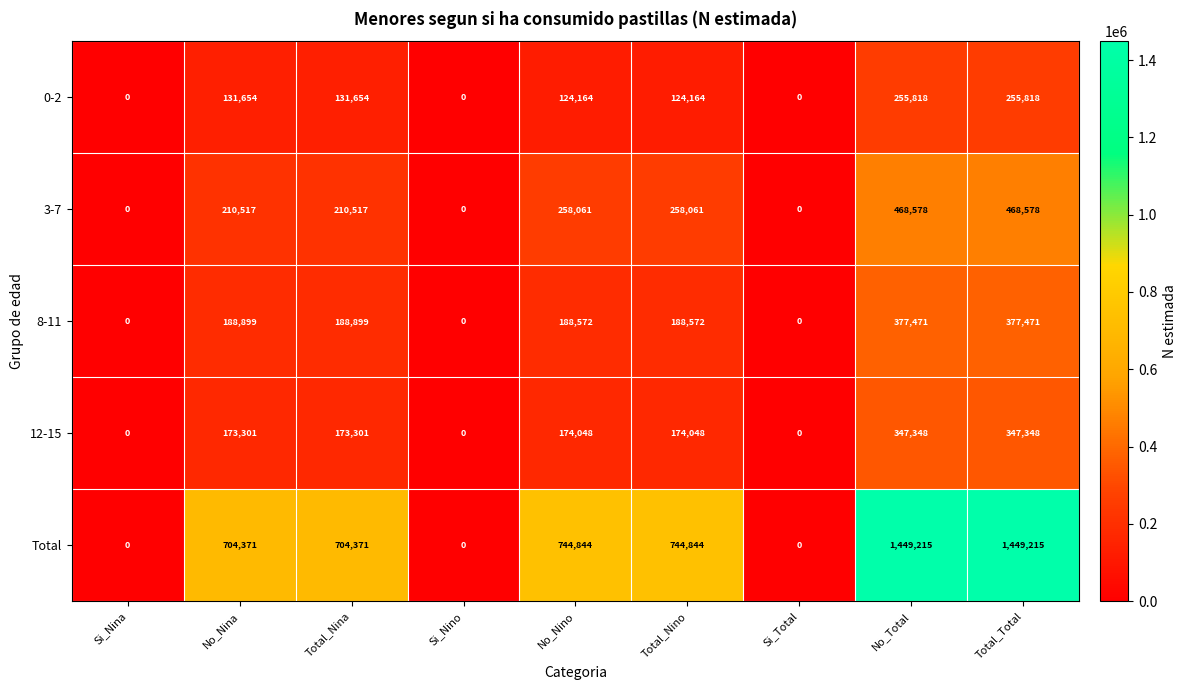

Which series has the largest range (max minus min)?

Total